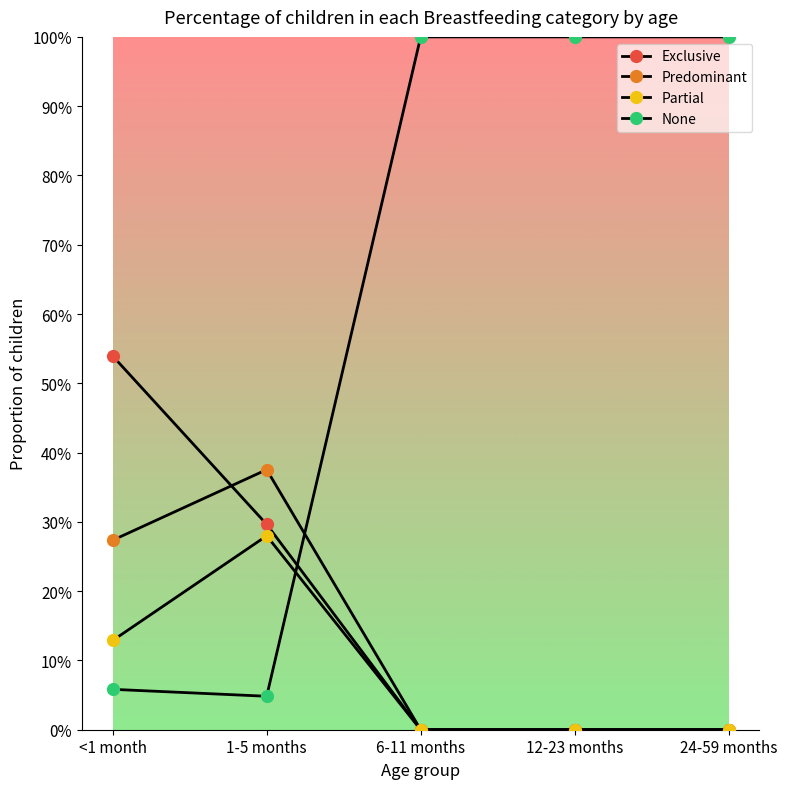

The value of None at 24-59 months is 1.0. True or false?

True